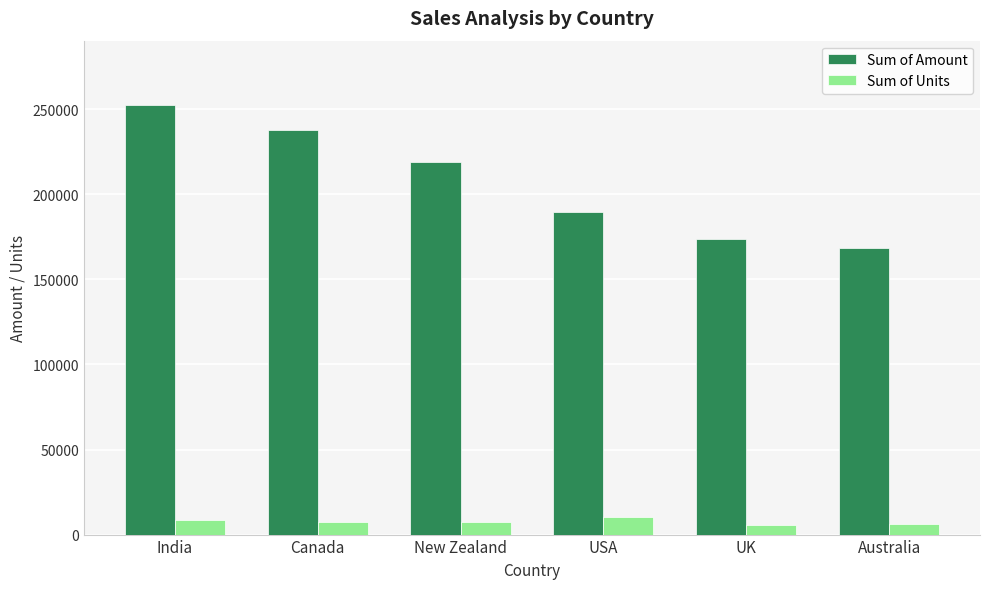

List the series in order of their overall mean, highest first.

Sum of Amount, Sum of Units